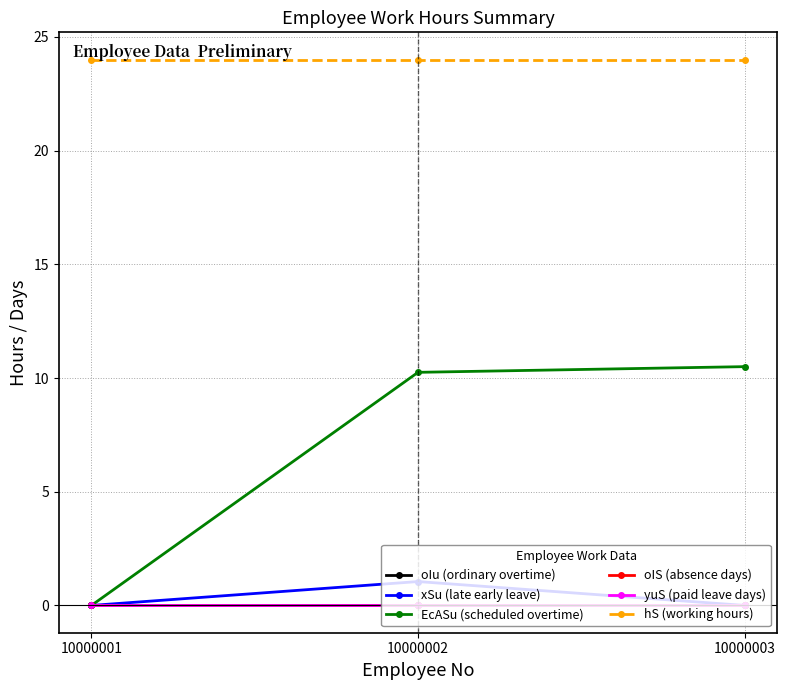

Is this an area chart (filled region under the line)?

No